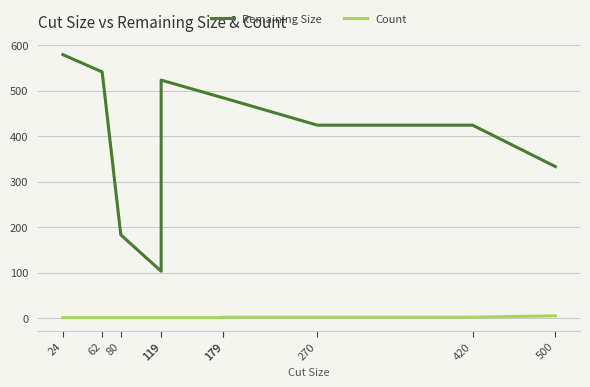

At which category is the sum across all series the highest?

24